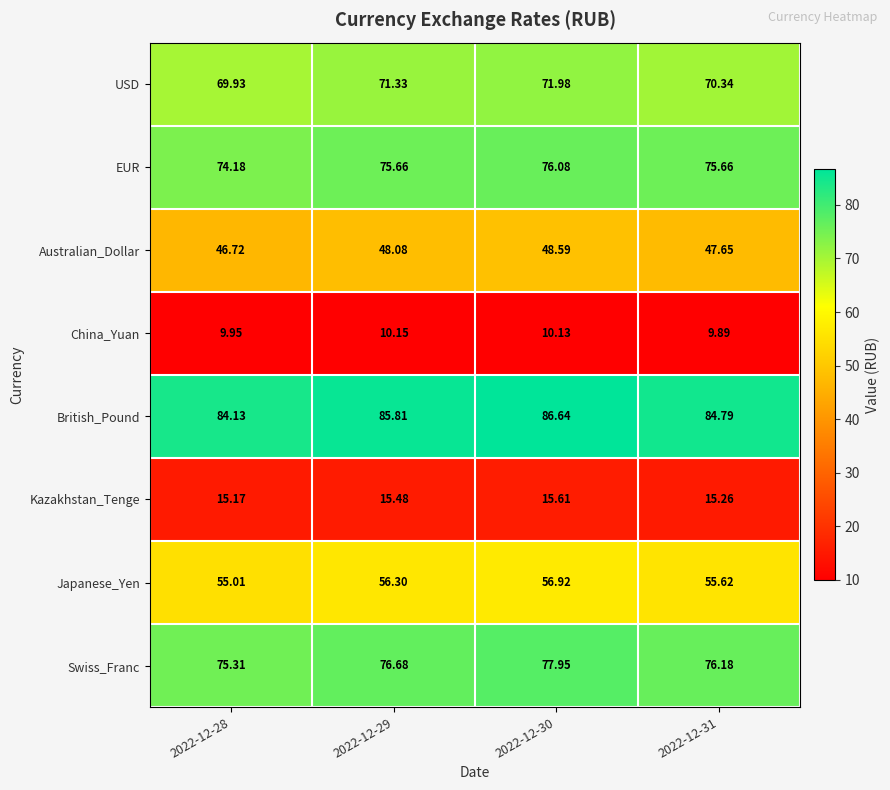

Rank the series by their maximum value, from lowest to highest.

China_Yuan, Kazakhstan_Tenge, Australian_Dollar, Japanese_Yen, USD, EUR, Swiss_Franc, British_Pound